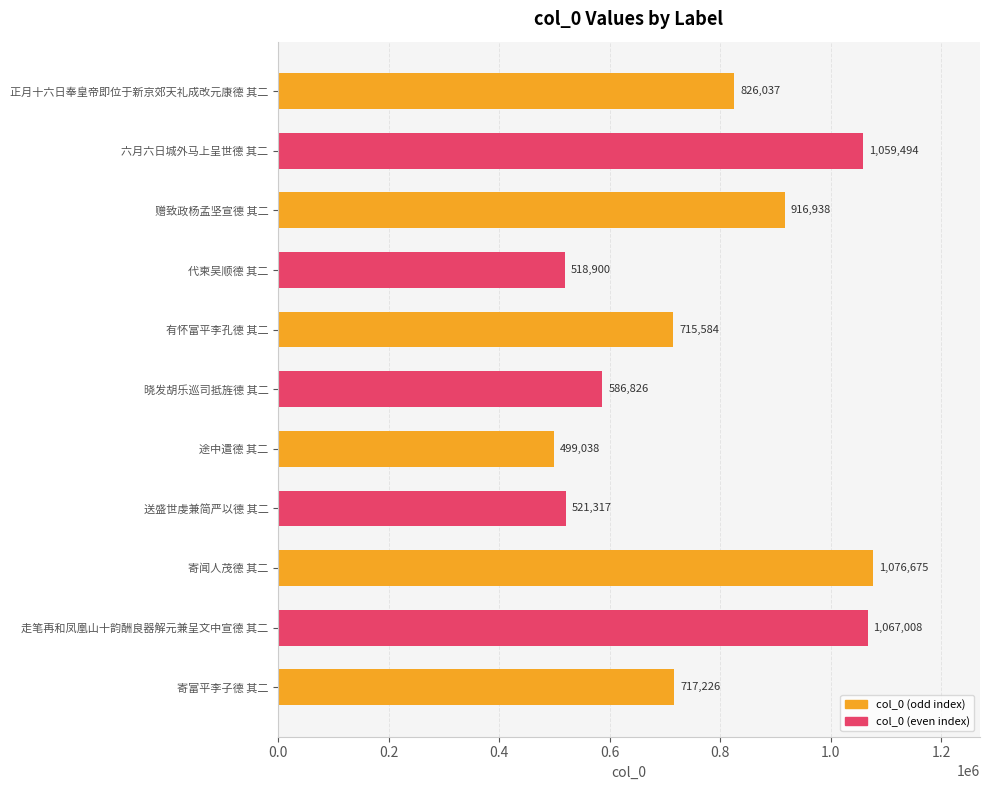

Where is the data nearest to the value 787856?

正月十六日奉皇帝即位于新京郊天礼成改元康德 其二